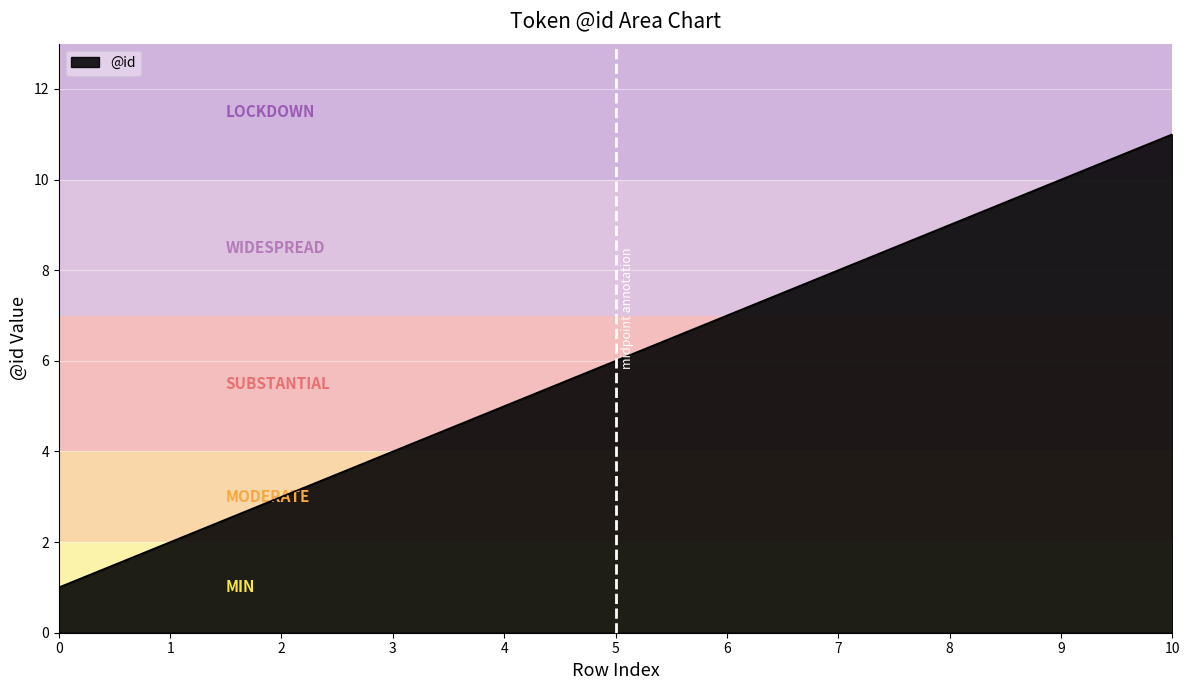

How many values are between 3 and 9?

7